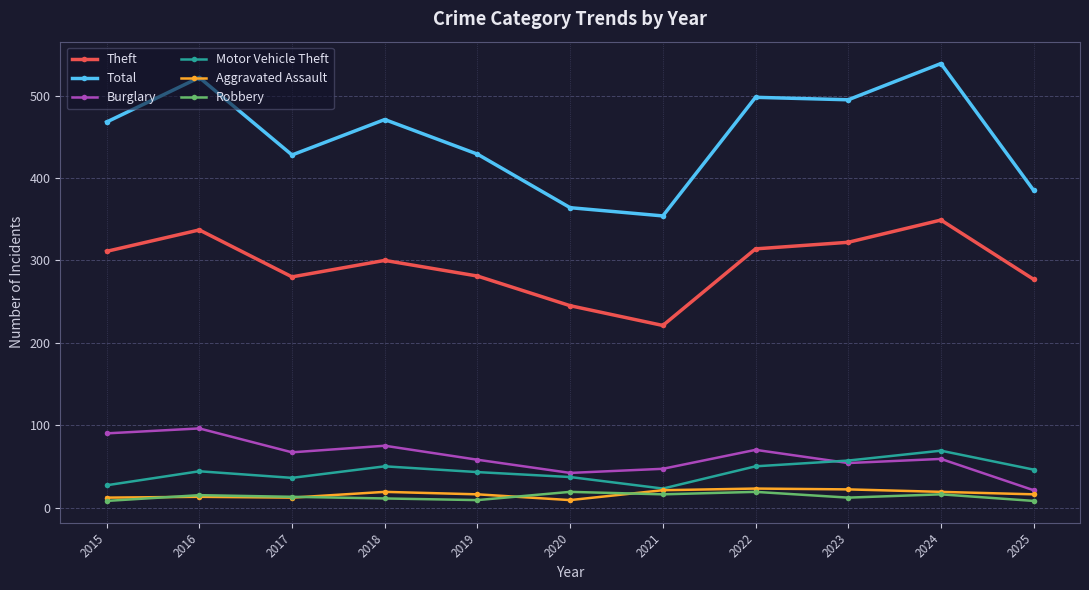

In Robbery, how many points are lower than both neighbors (excluding endpoints)?

3